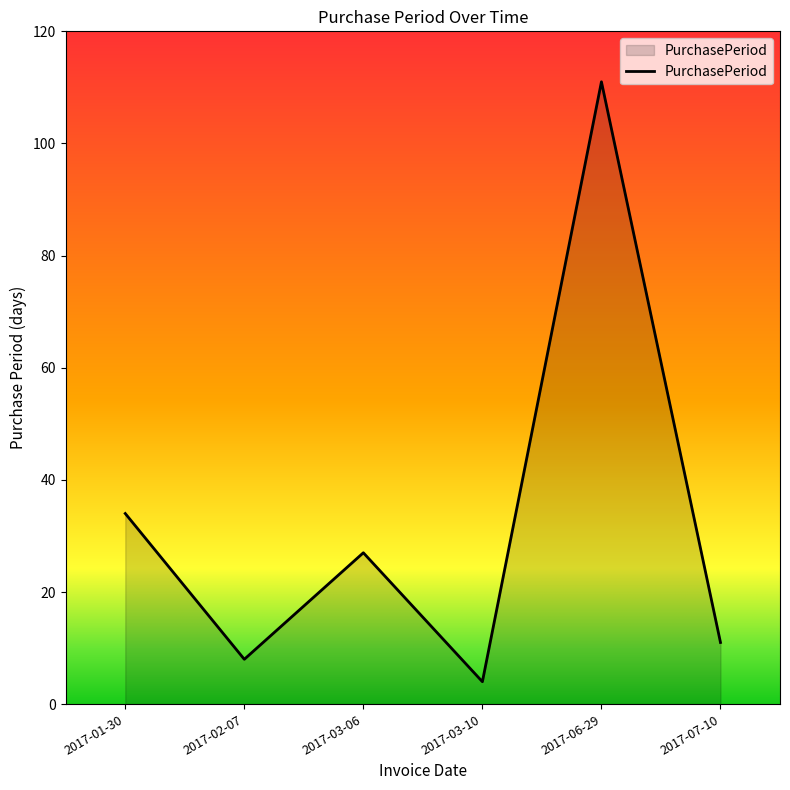

Reading left to right, what are all the values shown in this chart?

34	8	27	4	111	11